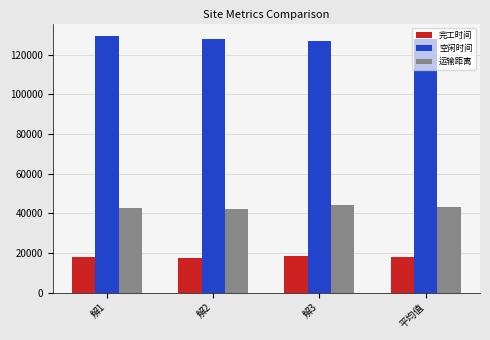

What is the value of the 完工时间 bar at the 1st from the left?

17884.8